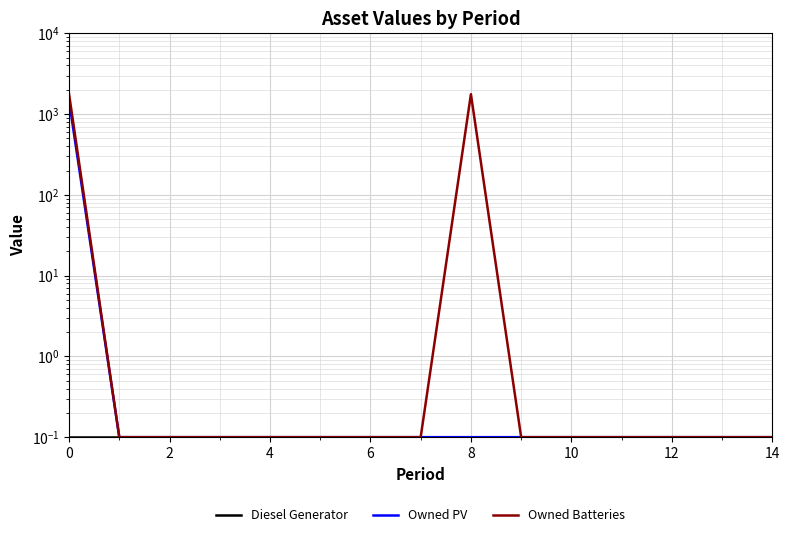

Does the chart display data point markers on the line(s)?

No